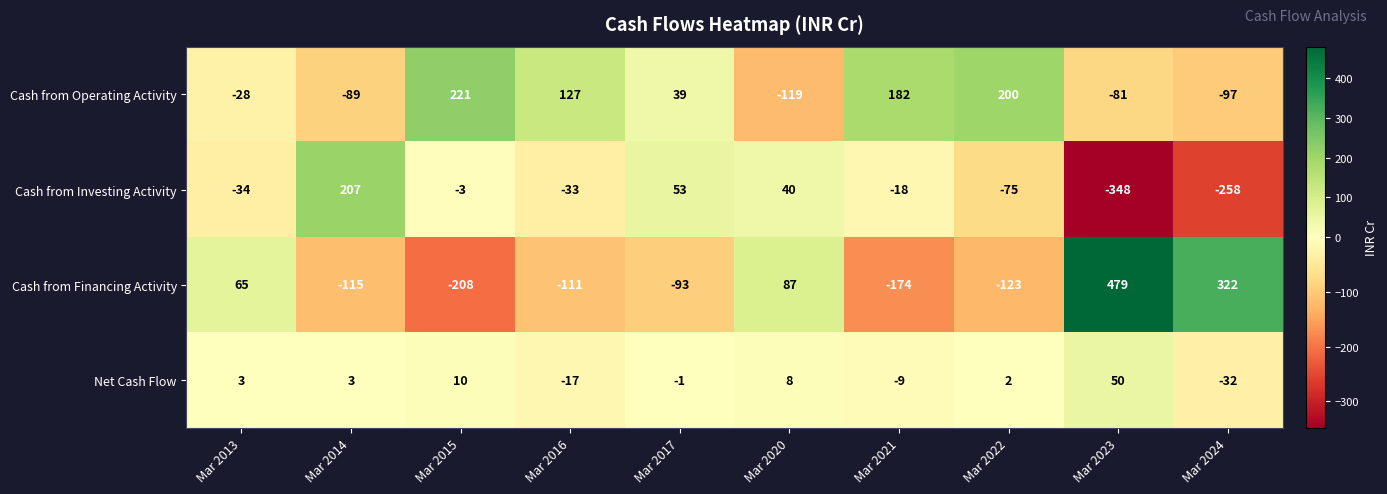

Which series has the widest spread of values?

Cash from Financing Activity